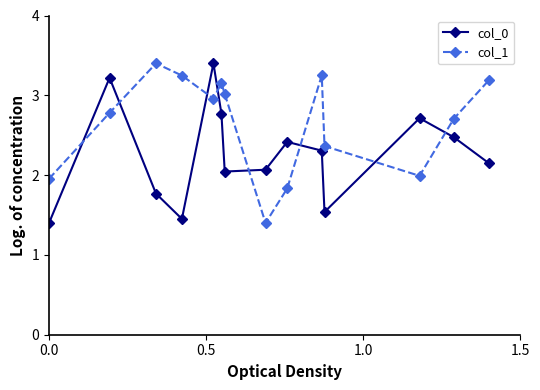

How many interior local valleys does the col_1 series have?

3